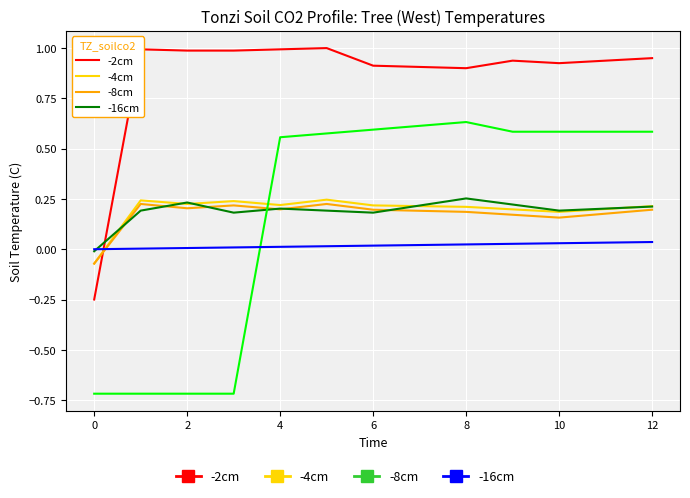

Does the chart display data point markers on the line(s)?

No